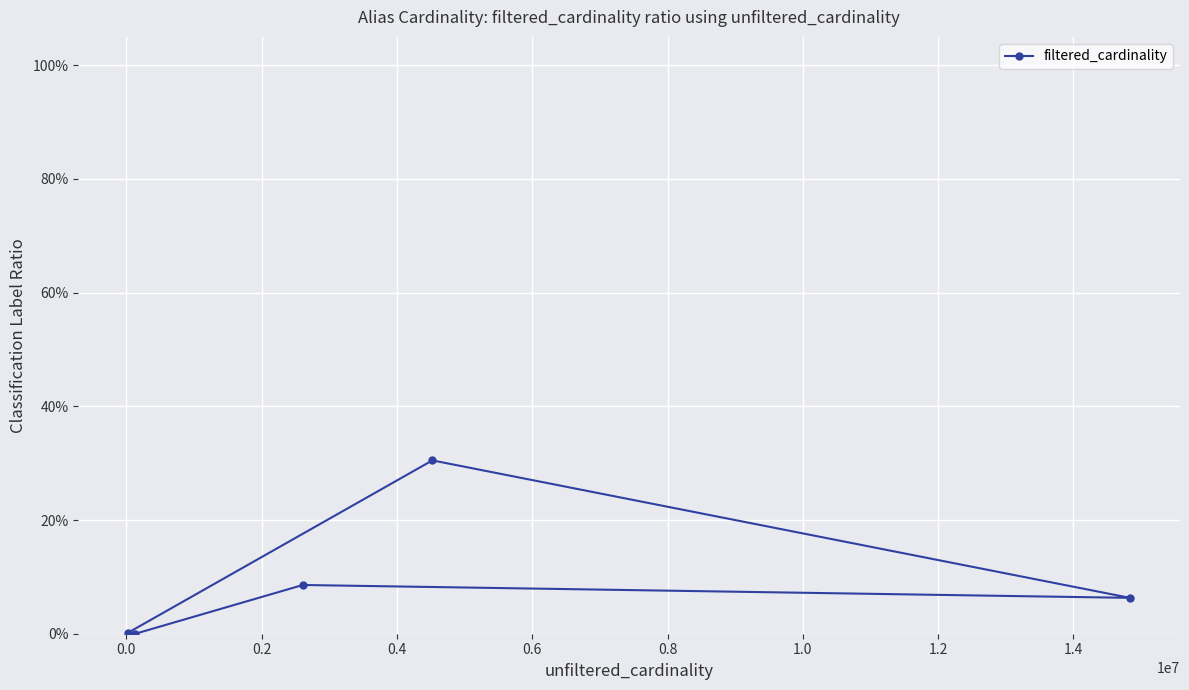

What is the change in value from 0.0 to 0.4?

+0.2